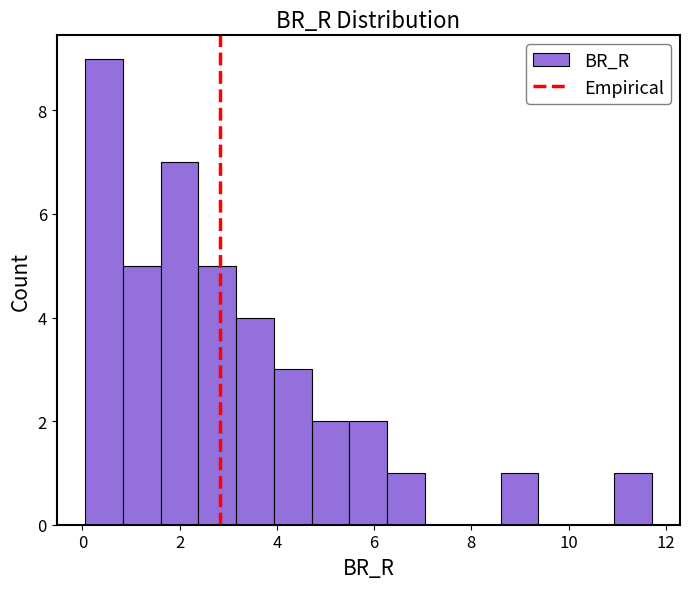

Around what value on the x-axis is the tallest bar? Give the approximate position of its centre, as read against the axis.

0.4